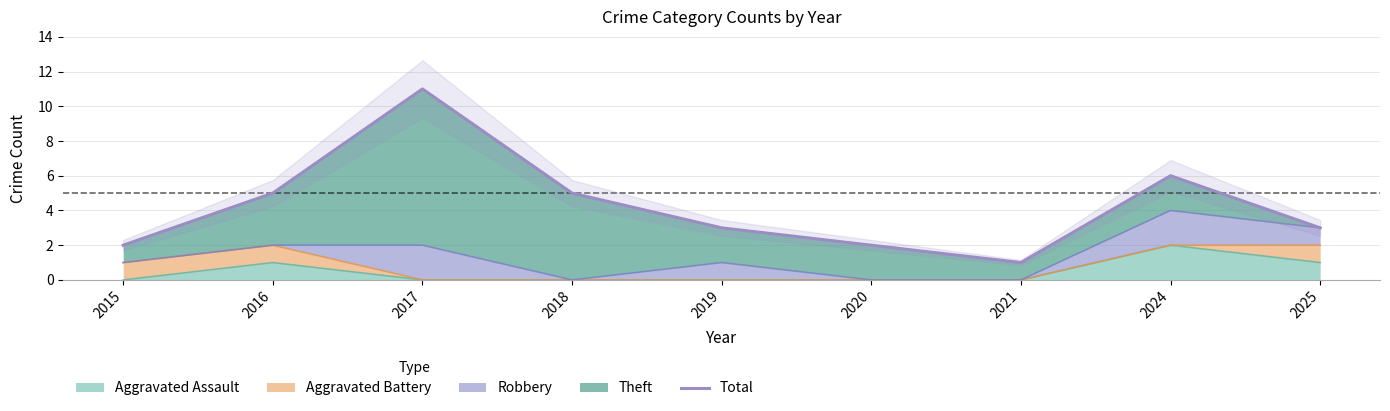

How many lines are shown in the chart?

1